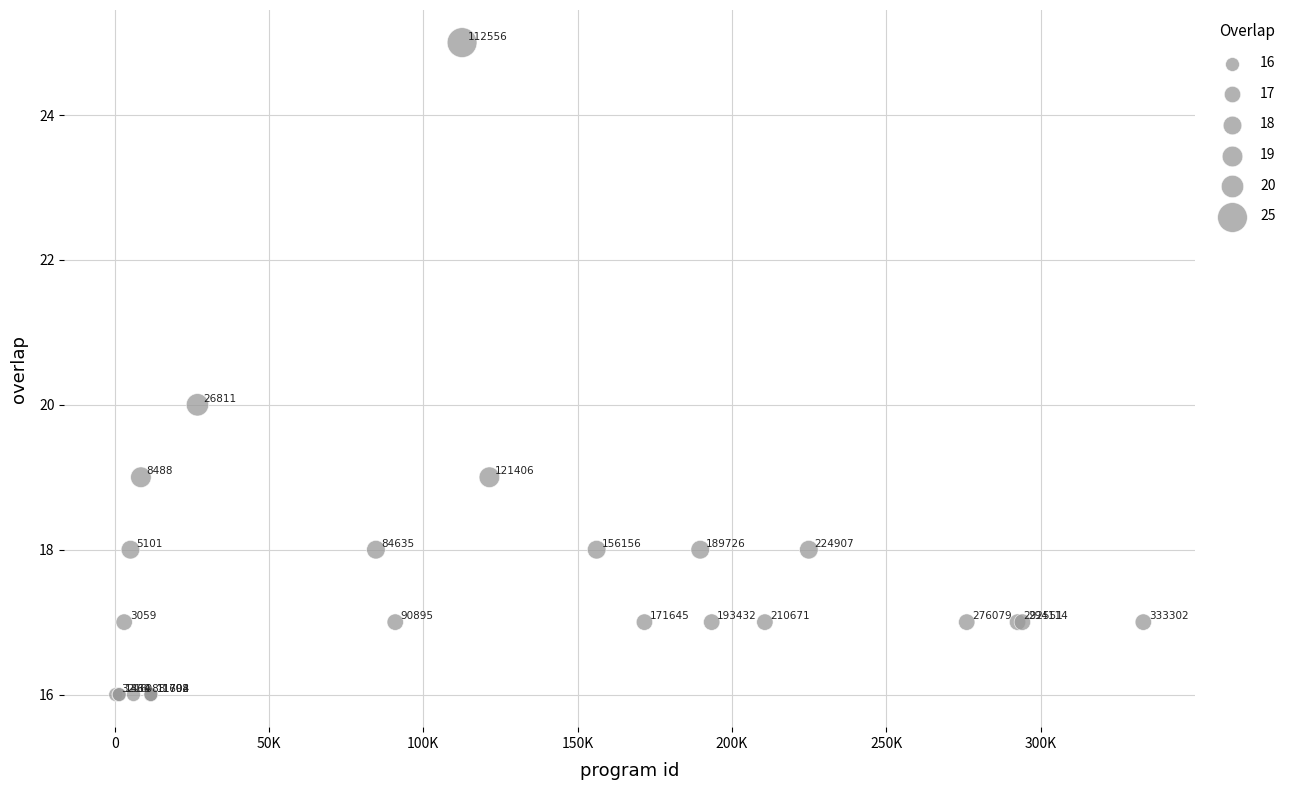

What Y value in the scatter plot is closest to 20?

20